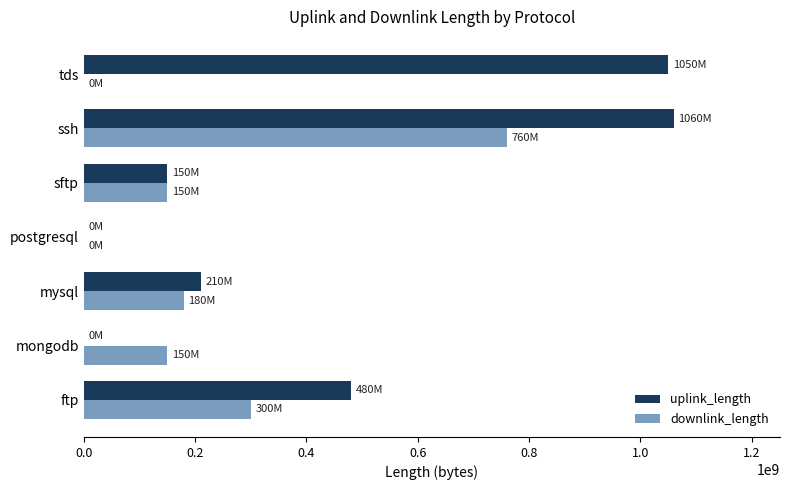

The value of downlink_length at ftp is 300061194. True or false?

True